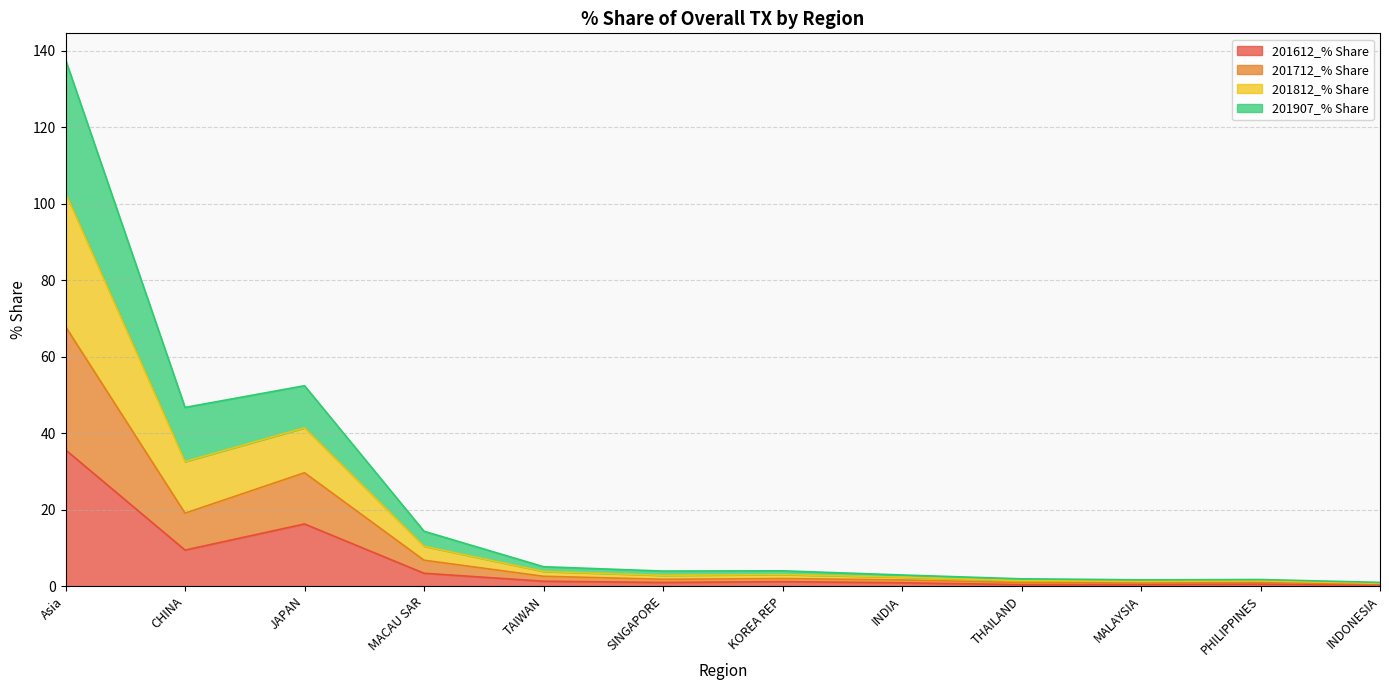

At which category is the sum across all series the highest?

Asia